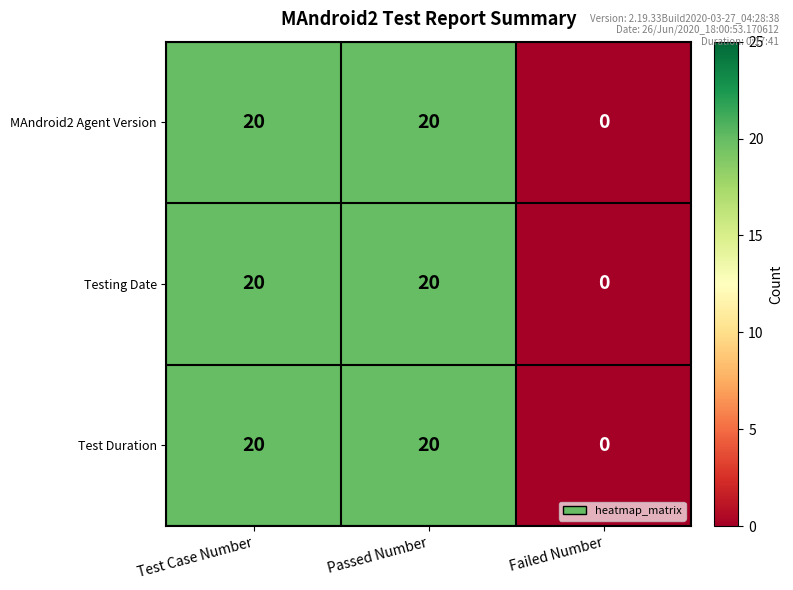

What is the greatest value displayed?

20